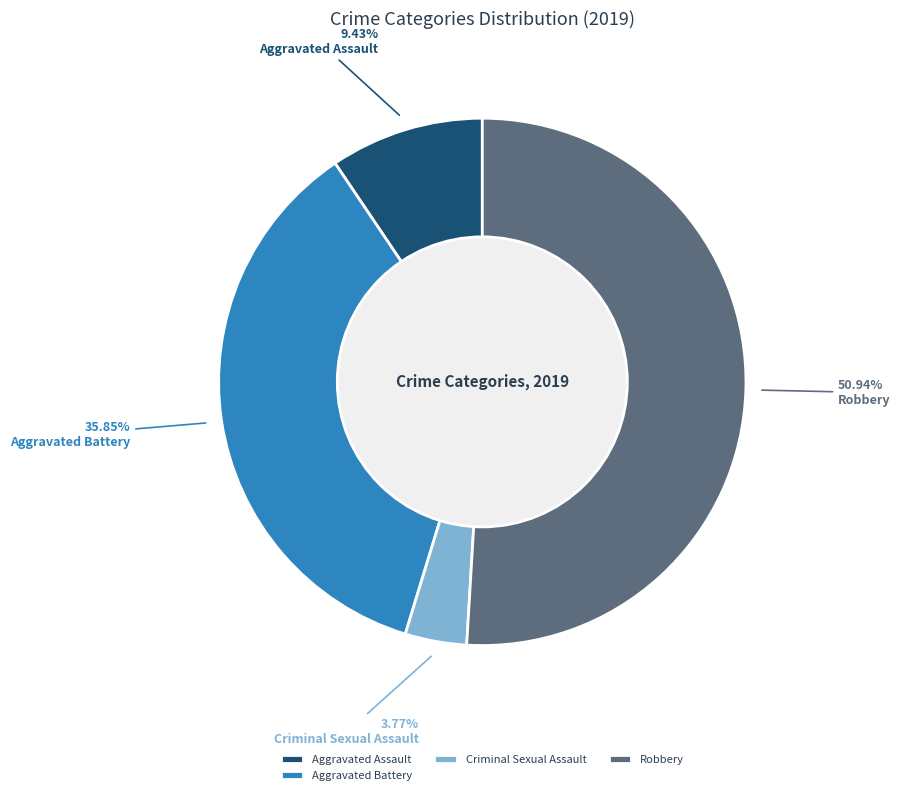

To the nearest percent, what is the difference between the largest and smallest slice percentages?

47%